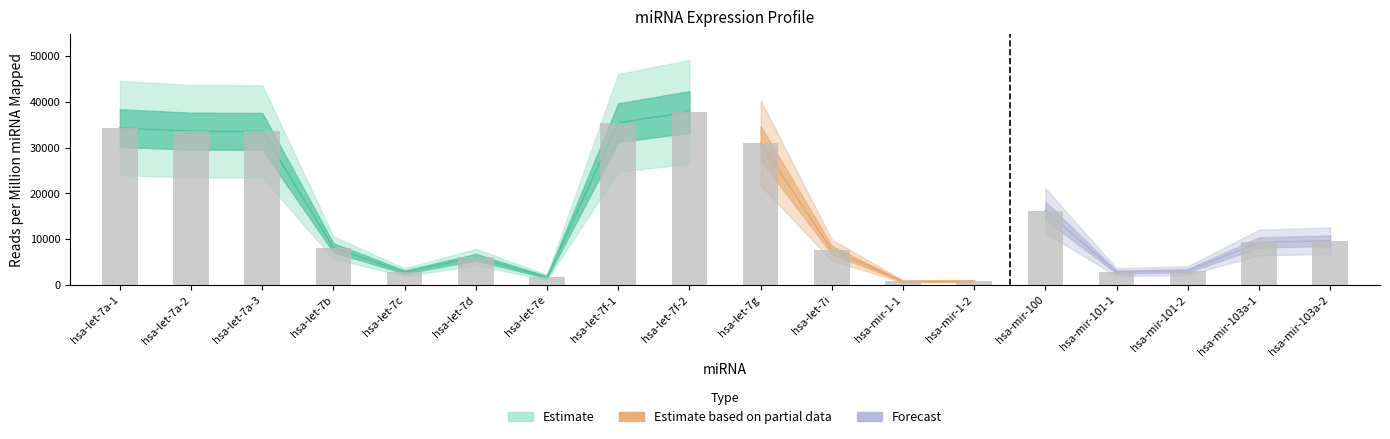

Rank the categories by value from lowest to highest.

hsa-mir-1-1, hsa-mir-1-2, hsa-let-7e, hsa-let-7c, hsa-mir-101-1, hsa-mir-101-2, hsa-let-7d, hsa-let-7i, hsa-let-7b, hsa-mir-103a-1, hsa-mir-103a-2, hsa-mir-100, hsa-let-7g, hsa-let-7a-3, hsa-let-7a-2, hsa-let-7a-1, hsa-let-7f-1, hsa-let-7f-2